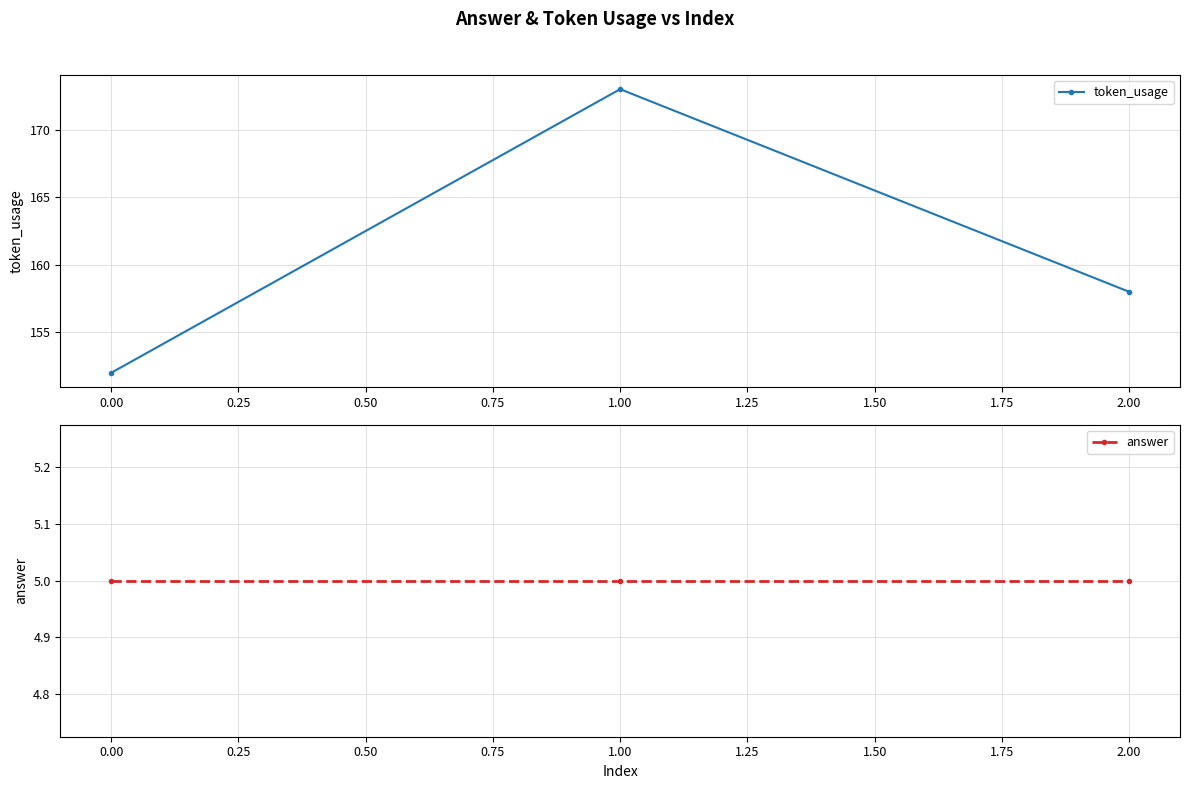

Reading left to right, what are all the values shown in this chart?

token_usage: 152	173	158
answer: 5	5	5